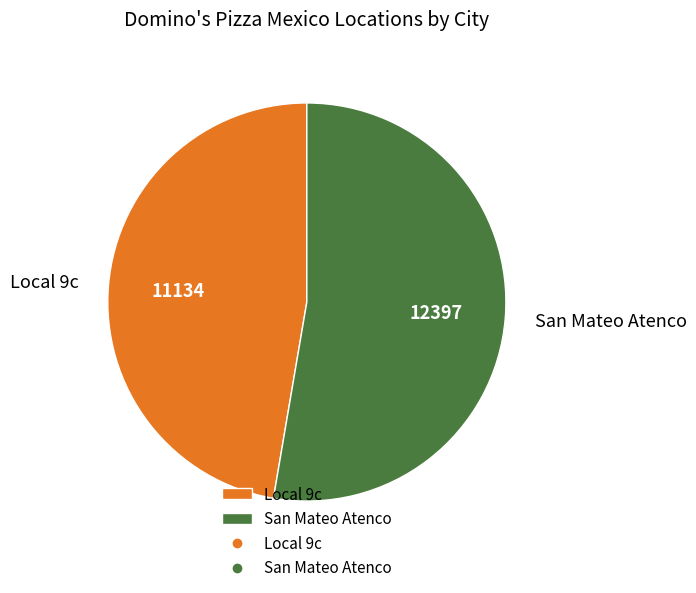

True or false: Local 9c accounts for 47% of the total.

True